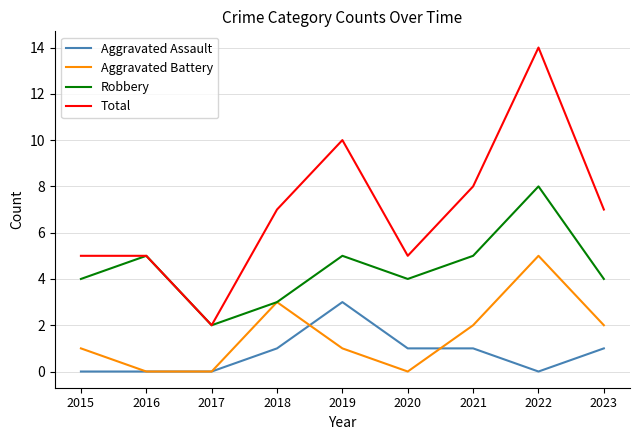

What is the difference between the Aggravated Assault values at 2018 and 2019?

2